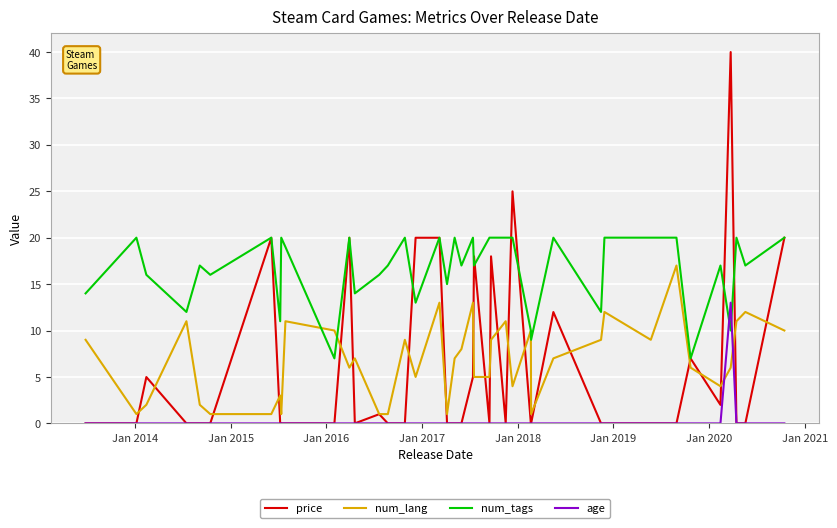

What is the maximum value shown in the chart?

40.0